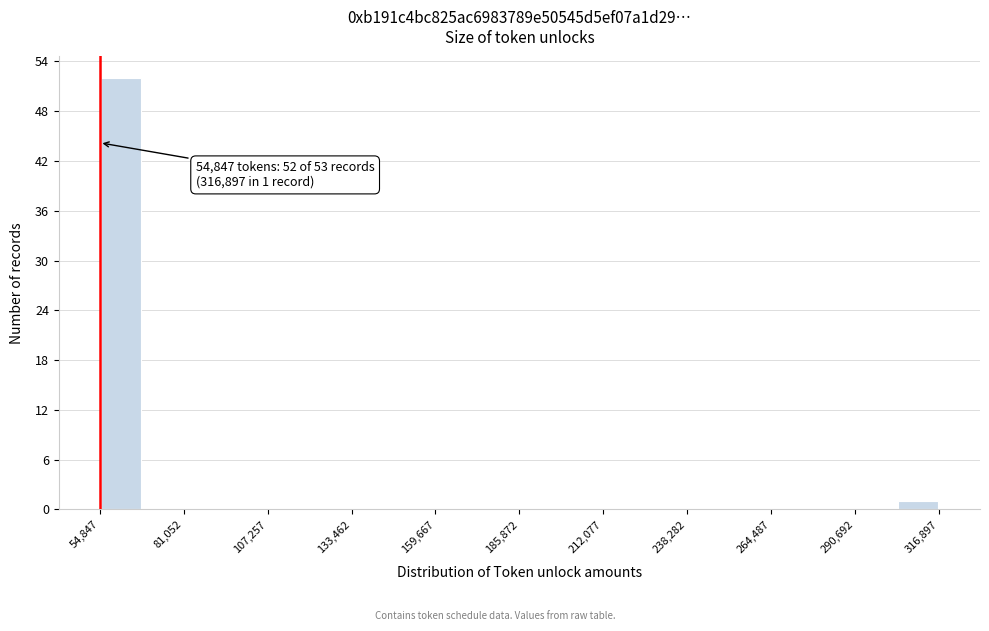

Read against the x-axis, roughly where is the centre of the tallest bar?

60000